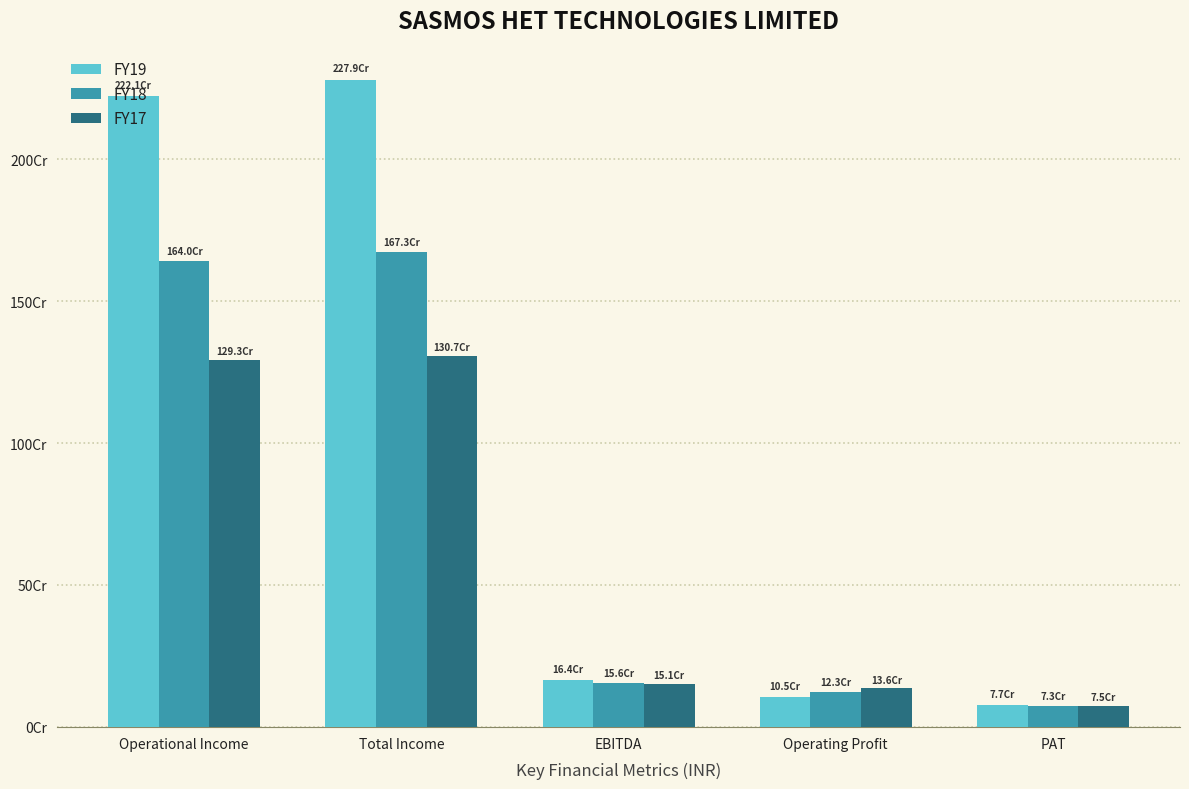

What are all the series names shown in the legend?

FY19, FY18, FY17